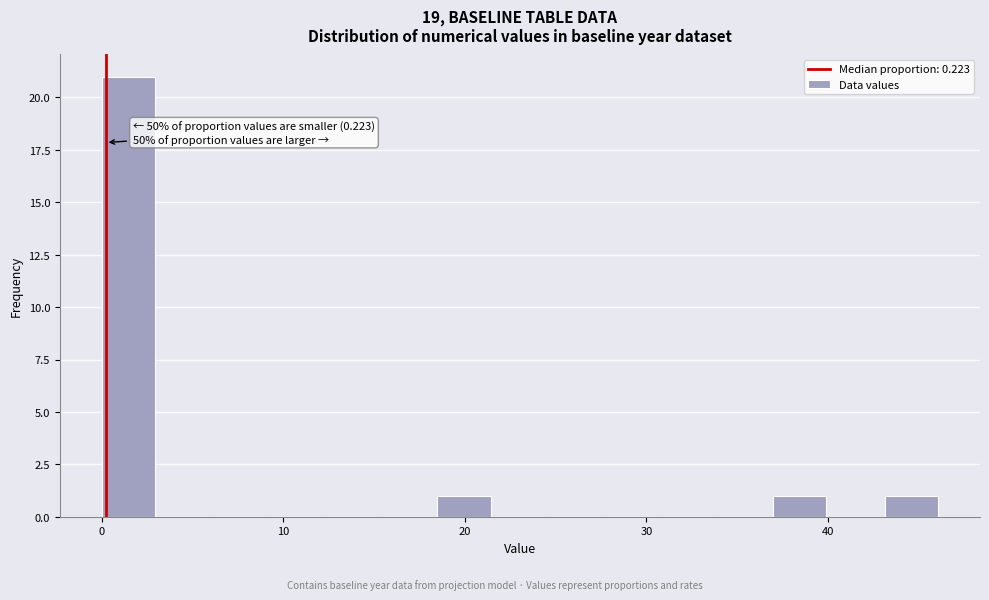

Read against the x-axis, roughly where is the centre of the tallest bar?

1